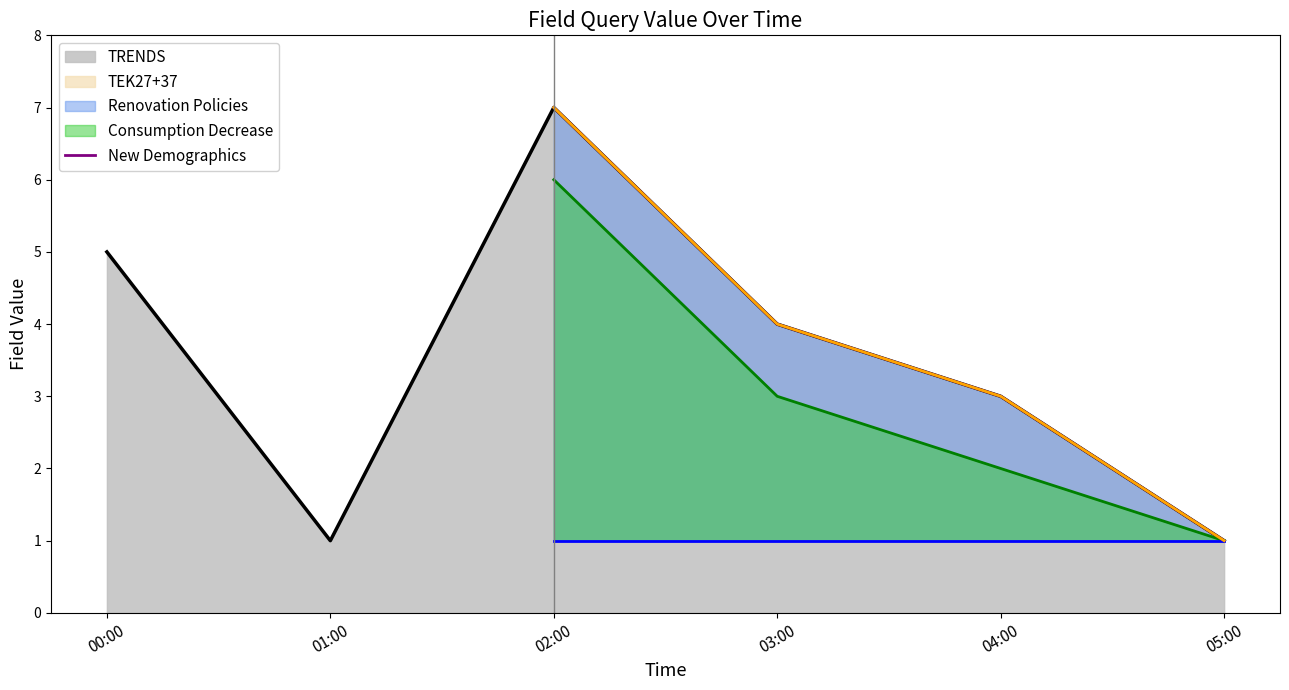

Which category has the highest value in the Consumption Decrease series?

02:00